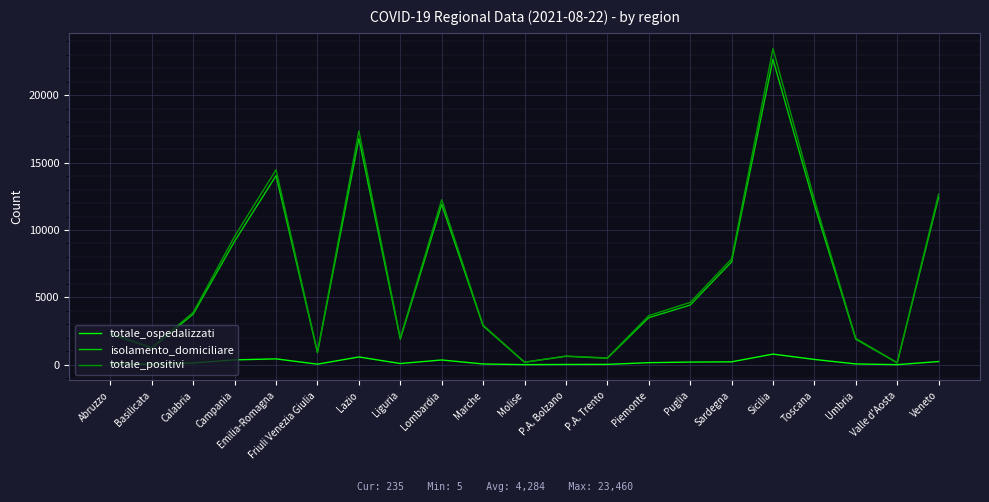

Is it true that totale_positivi equals 1280 at Basilicata?

True